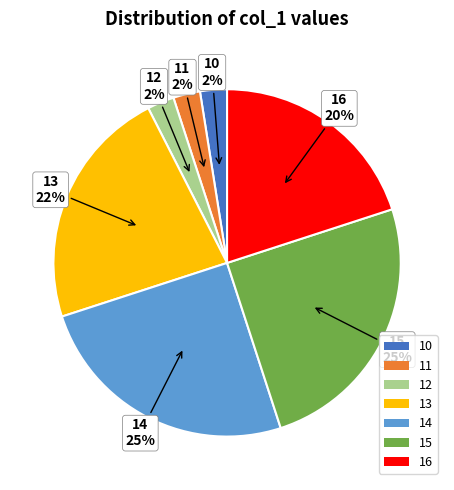

Which has a higher value, 14 or 13?

14